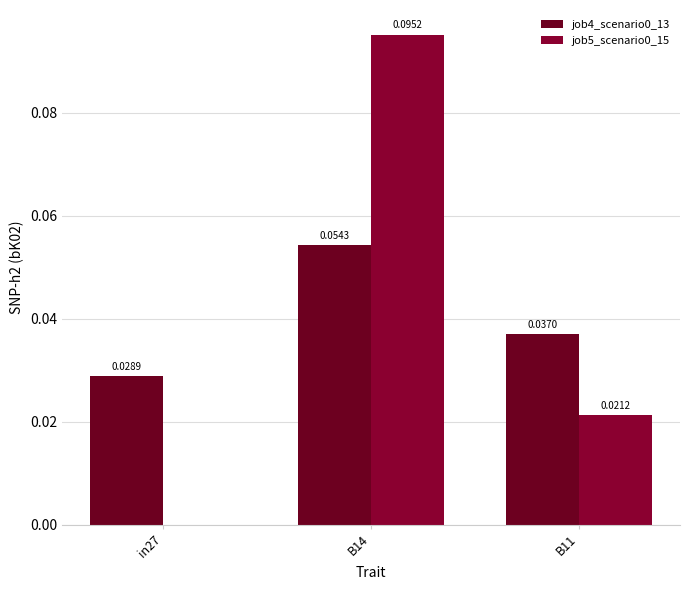

Are the bars horizontal?

No